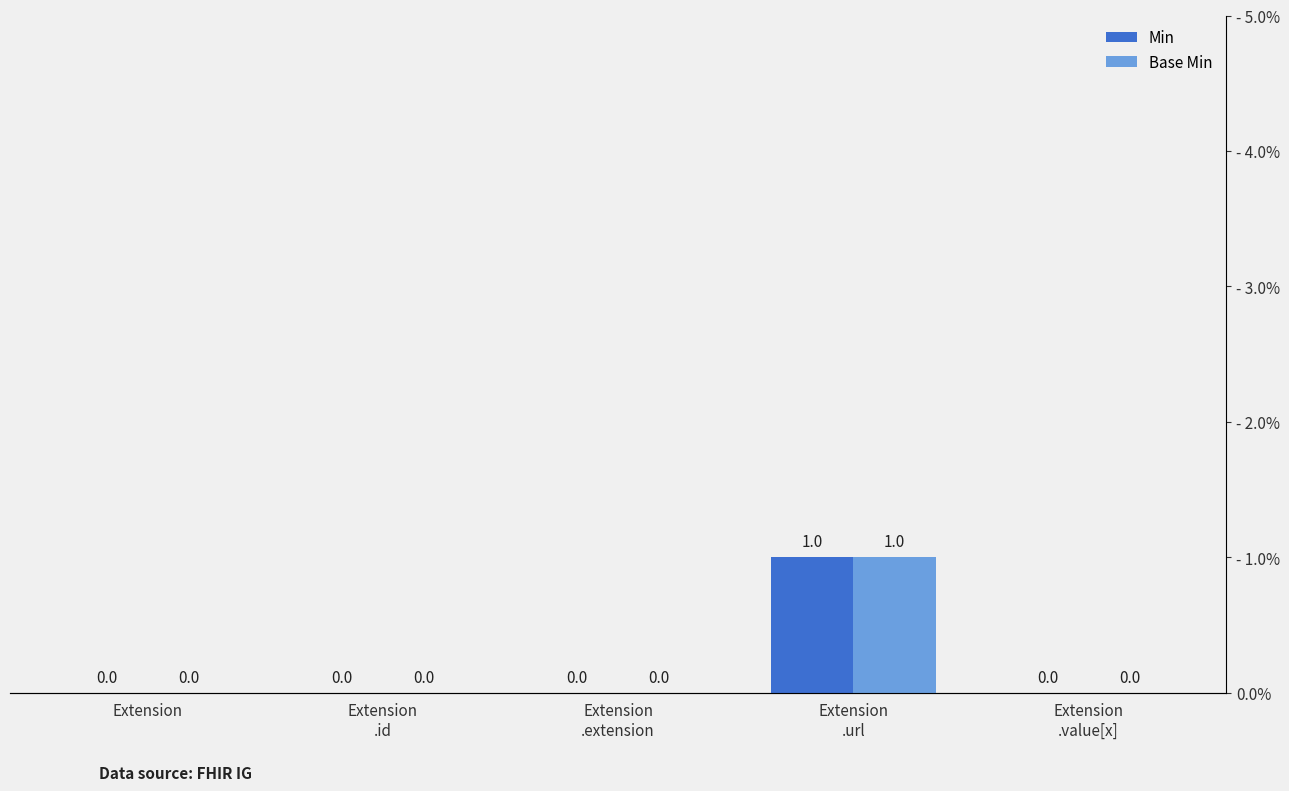

Which series changed the most between Extension
.url and Extension
.value[x]?

Min